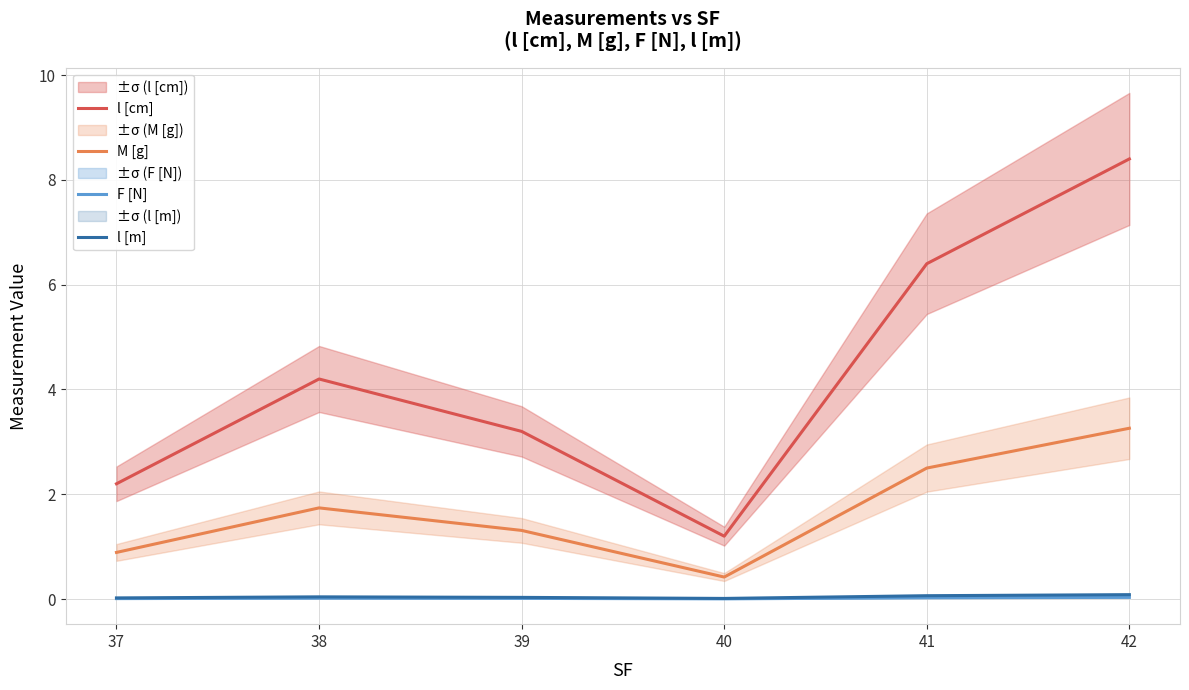

List the series in order of their peak value, lowest first.

F [N], l [m], M [g], l [cm]